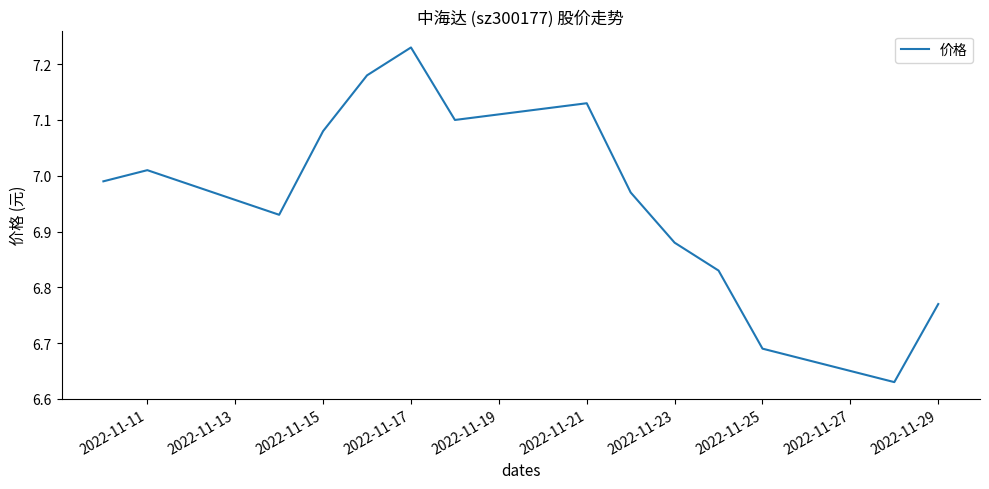

What is the difference between the maximum and minimum values?

0.6